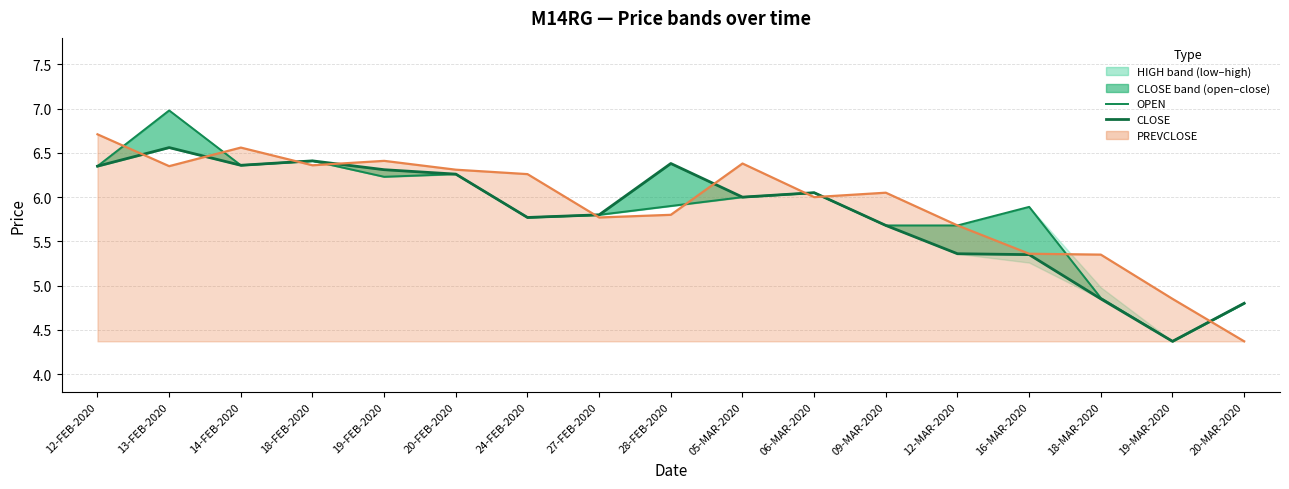

True or false: OPEN has a value of 7.0 at 13-FEB-2020.

True